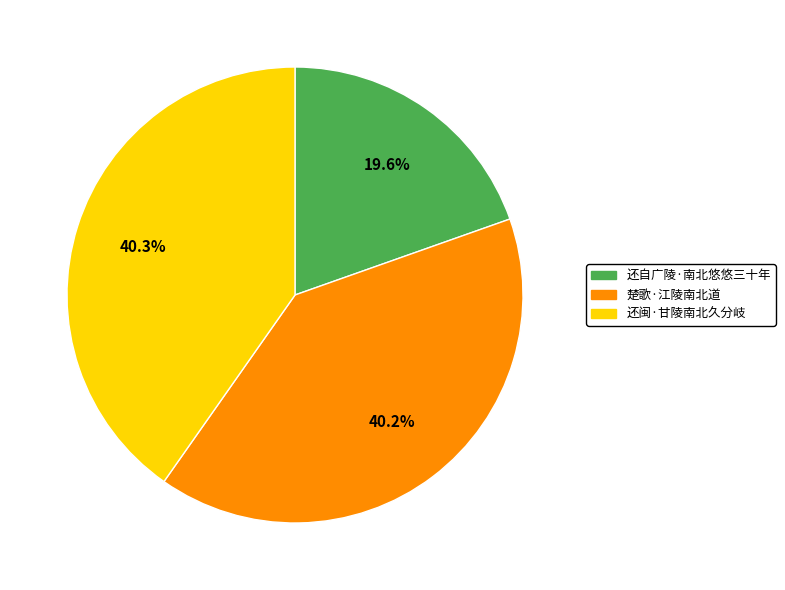

To the nearest percent, what percentage of the pie is 楚歌·江陵南北道?

40%